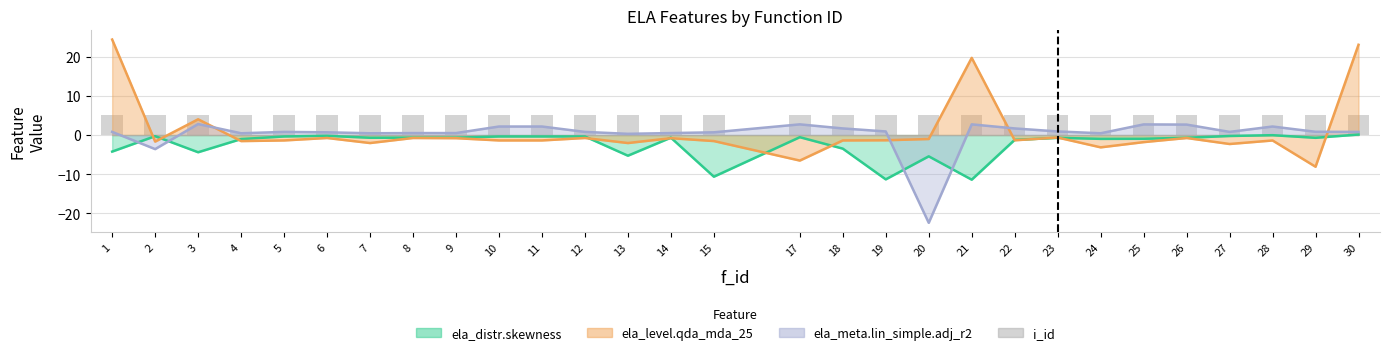

The ela_meta.lin_simple.adj_r2 series shows 2.7 at 25. True or false?

True